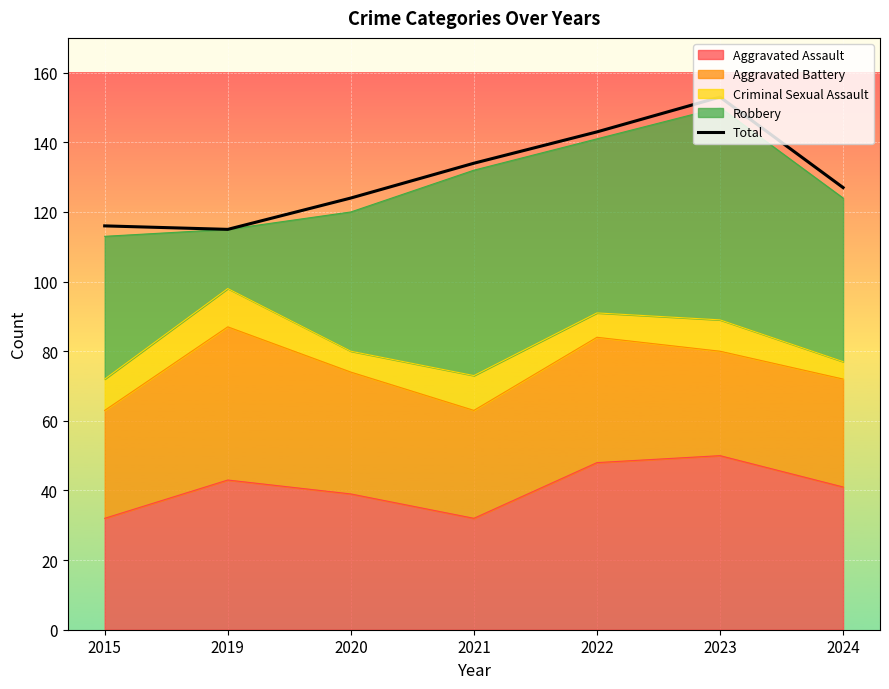

How many data points are less than 127?

3